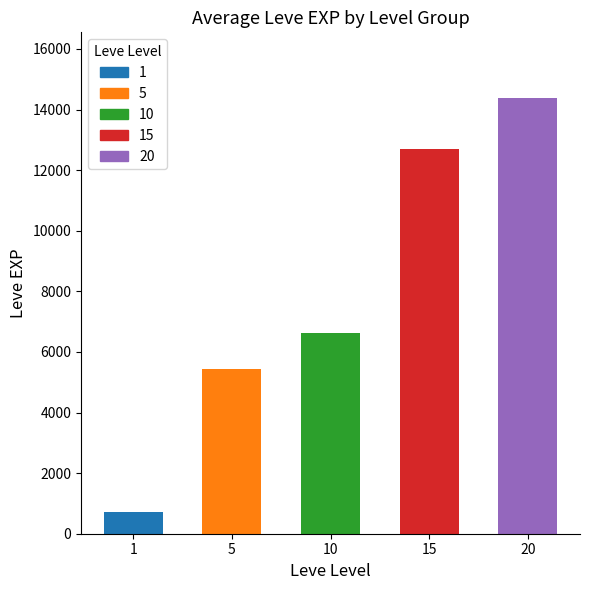

What is the difference between the maximum and minimum values?

13680